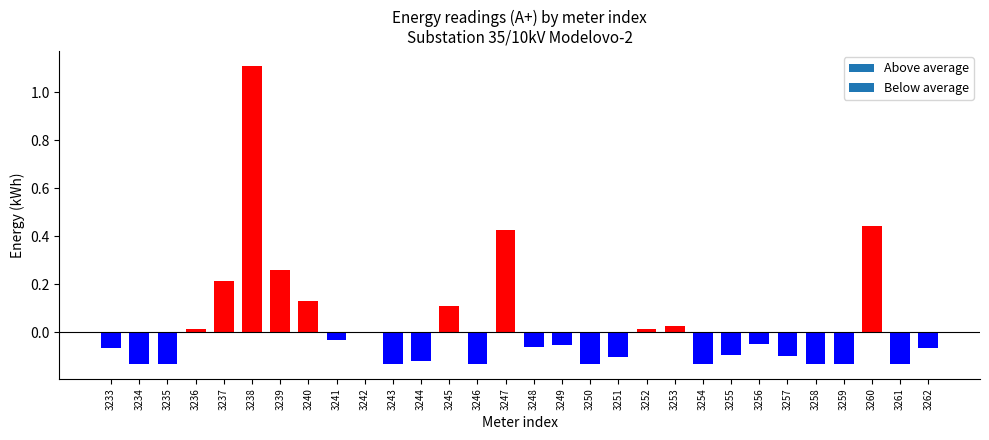

Where does the data first go above 0?

3236